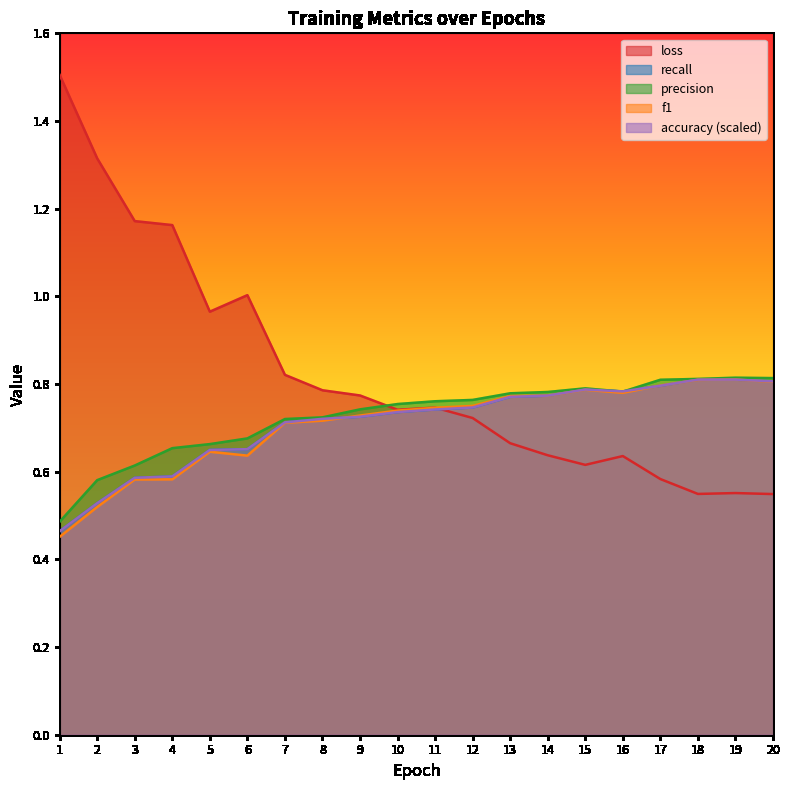

In loss, how many points are higher than both neighbors (excluding endpoints)?

4